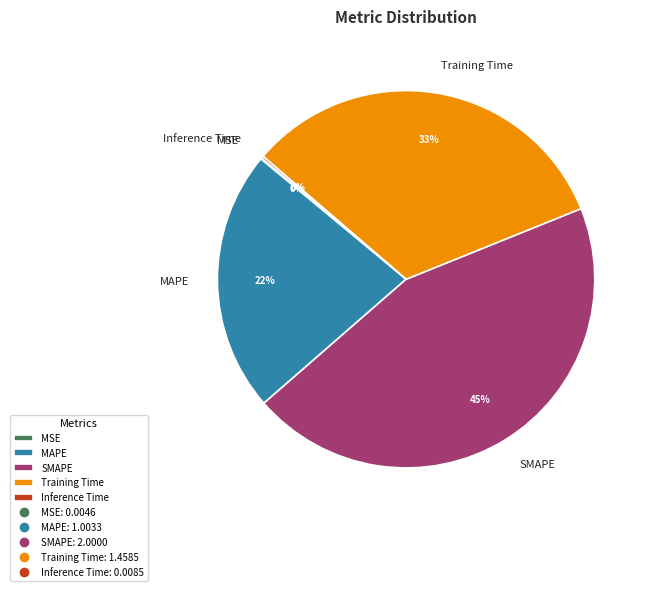

To the nearest percent, what is the average slice percentage?

20%